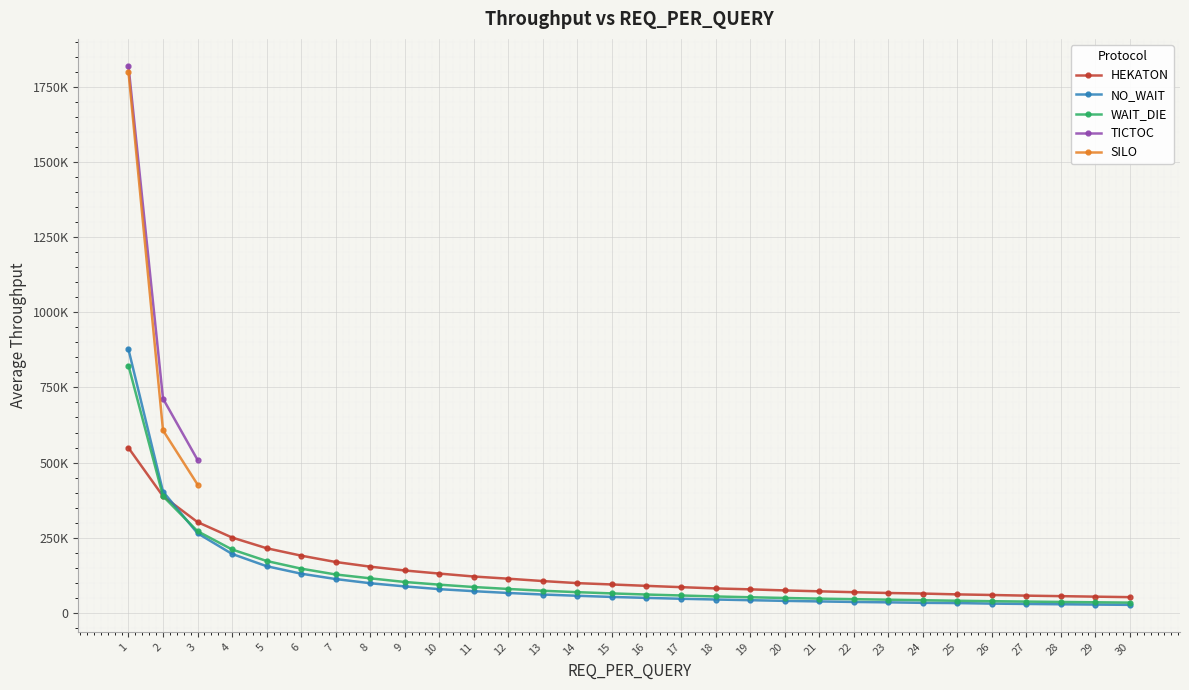

What is the value of the HEKATON point at the 8th from the left?

153949.8